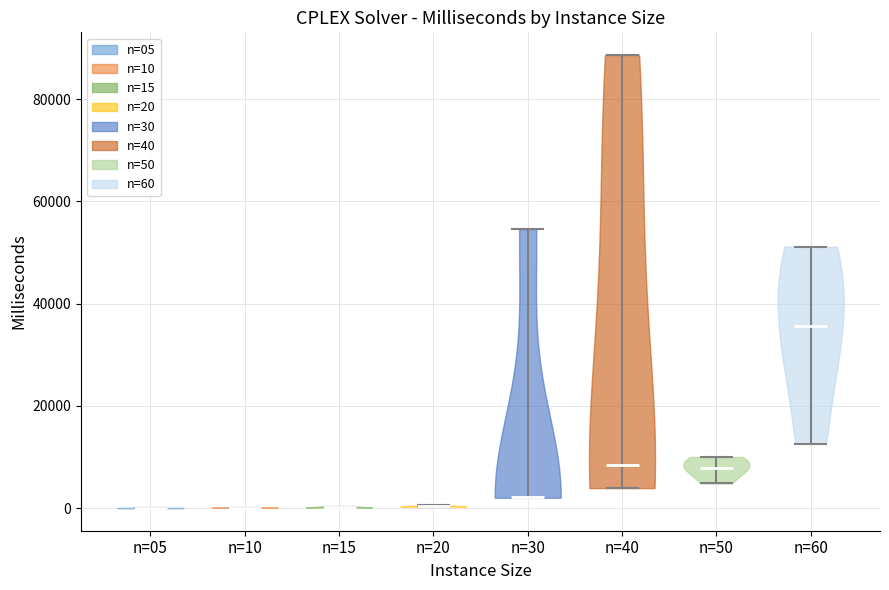

Where does the median line of the violin for n=05 sit on the y-axis? The values are not printed on the chart, so give them approximately, as read against the axis.

0